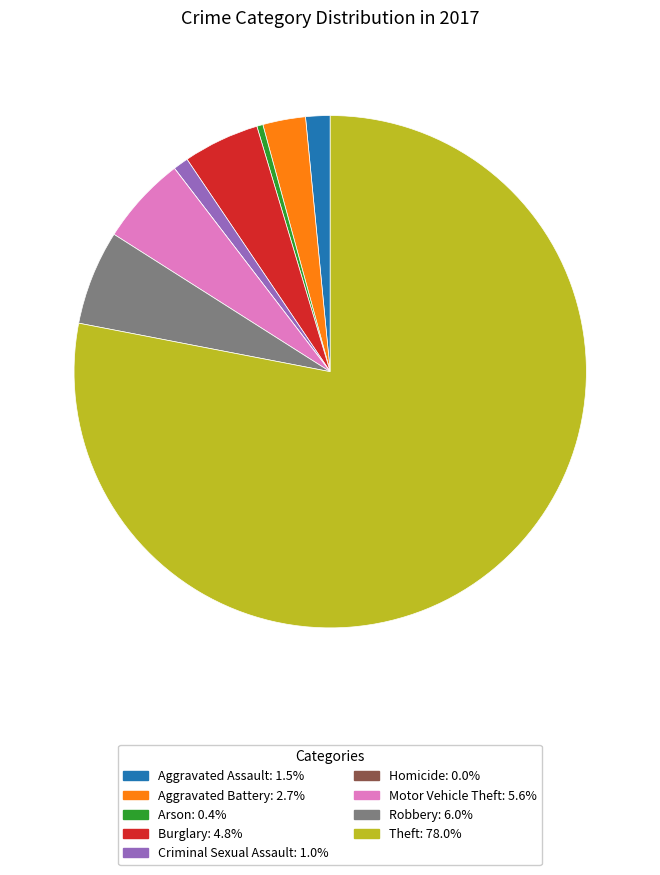

Does any single category account for the majority?

Yes